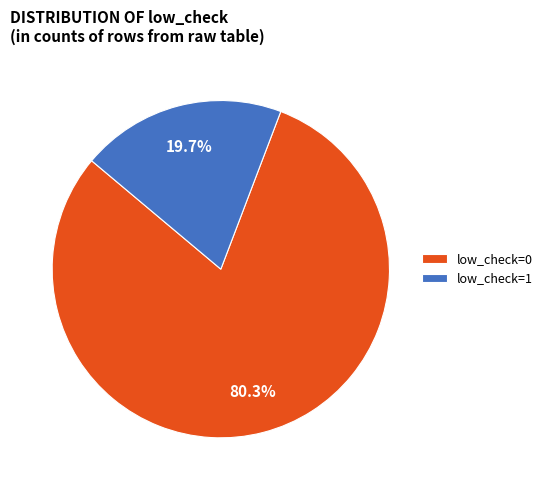

What percentage is the low_check=0 slice, to the nearest percent?

80%